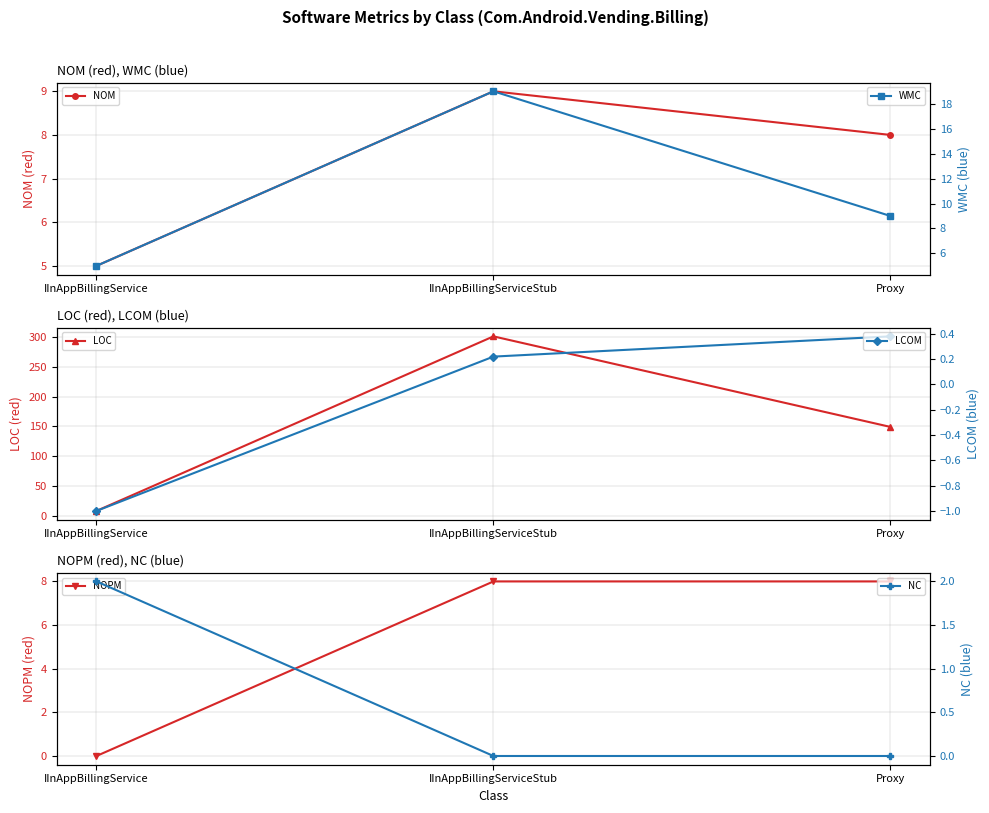

What is the sum of all NOPM values?

16